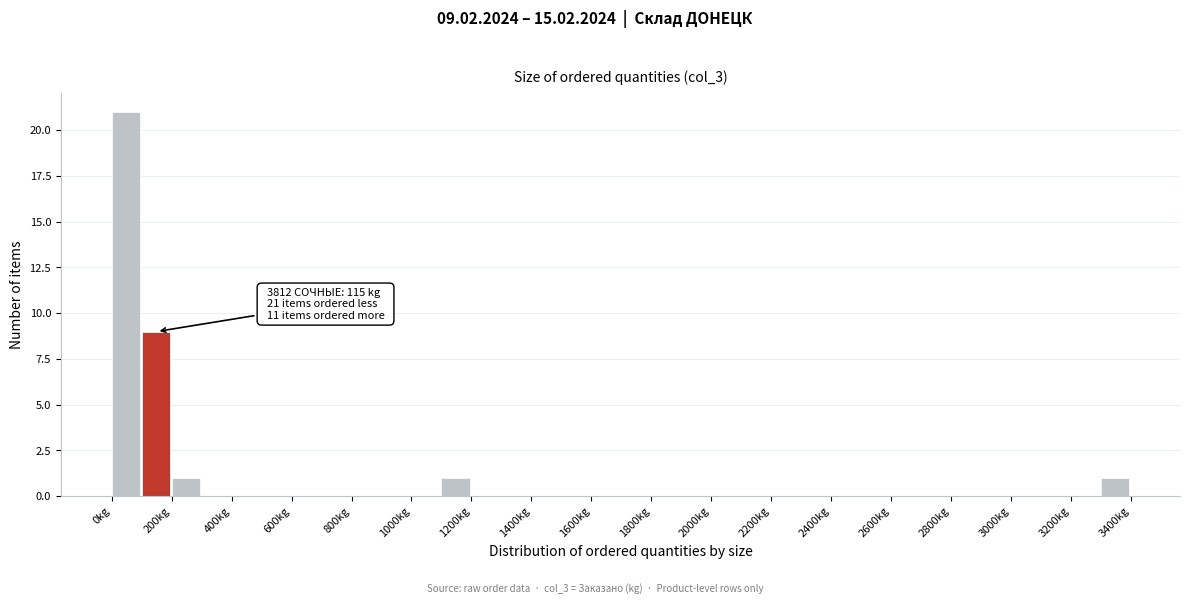

Which range on the x-axis has the tallest bar?

0 to 100